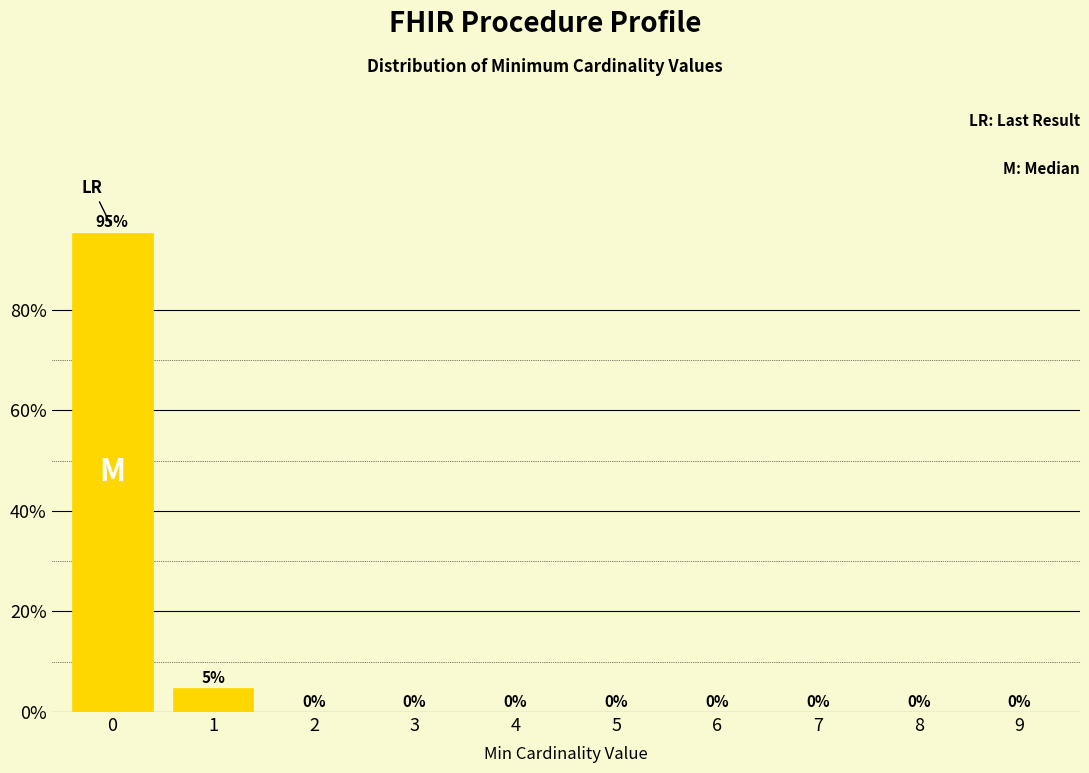

Is it true that the value at 9 is -45.8?

False